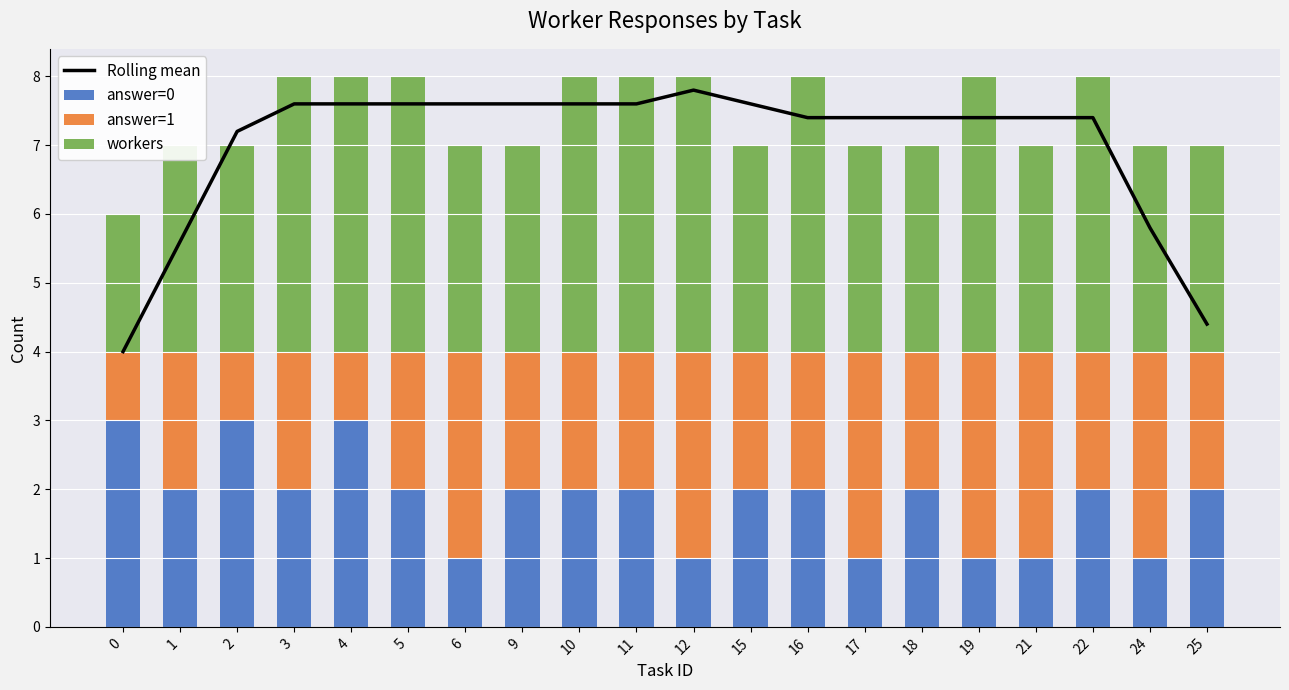

At which category is the sum across all series the highest?

12